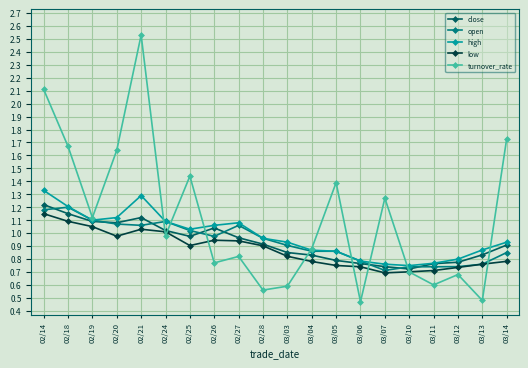

The turnover_rate series shows 0.4 at 03/07. True or false?

False